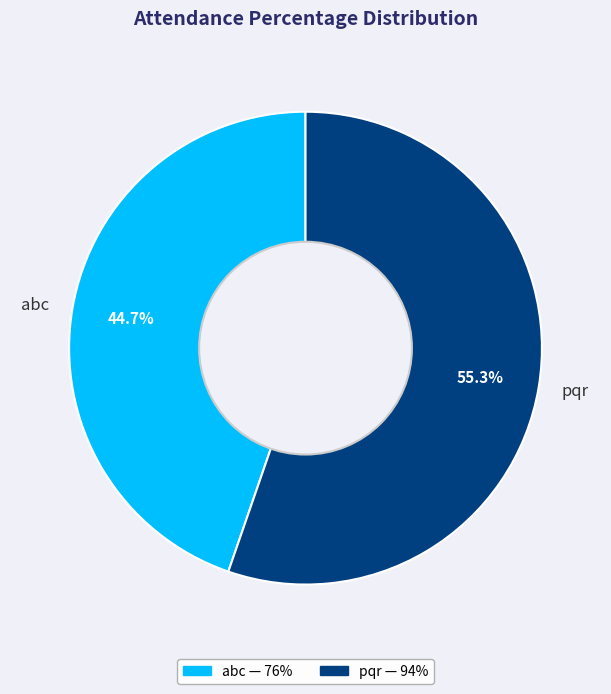

Is it true that abc is 45% of the pie?

True